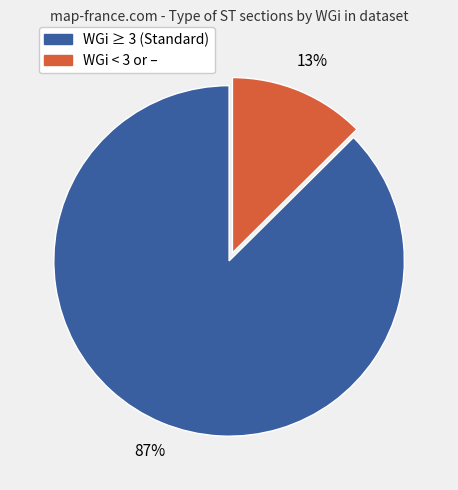

Does any single category account for the majority?

Yes